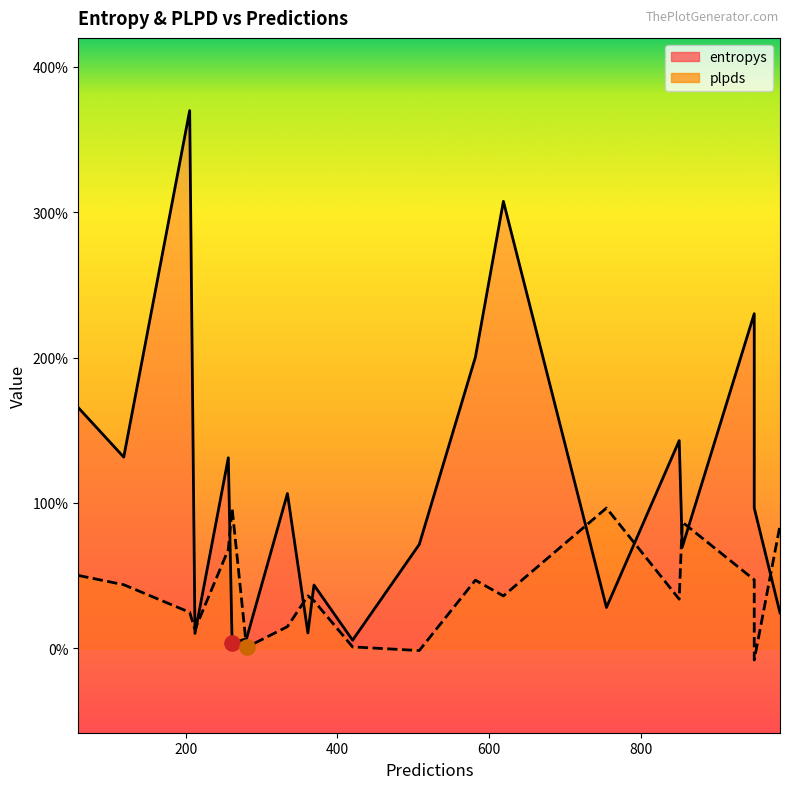

At which category is the sum across all series the highest?

205